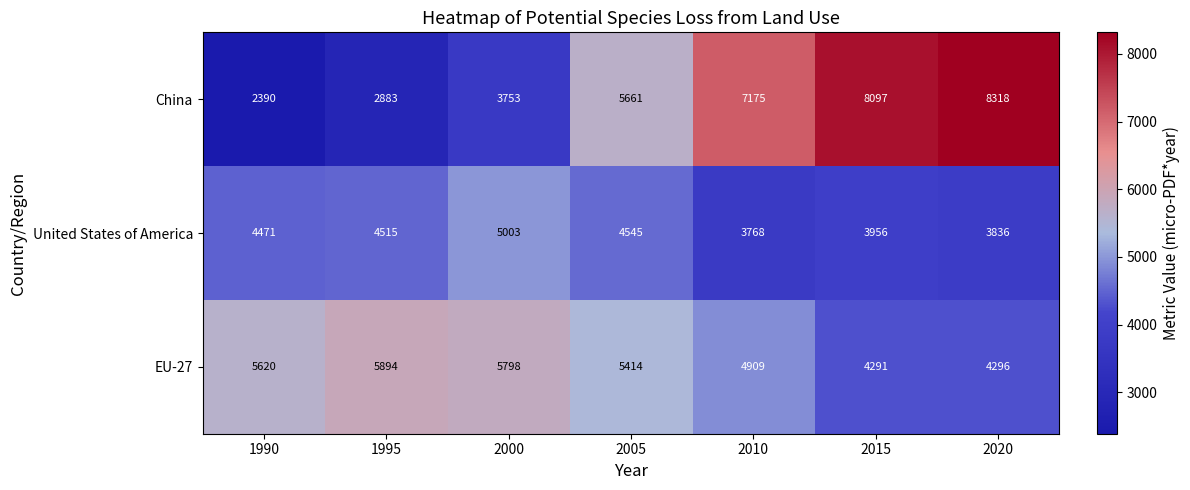

What is the difference between the maximum and second lowest values in the United States of America series?

1167